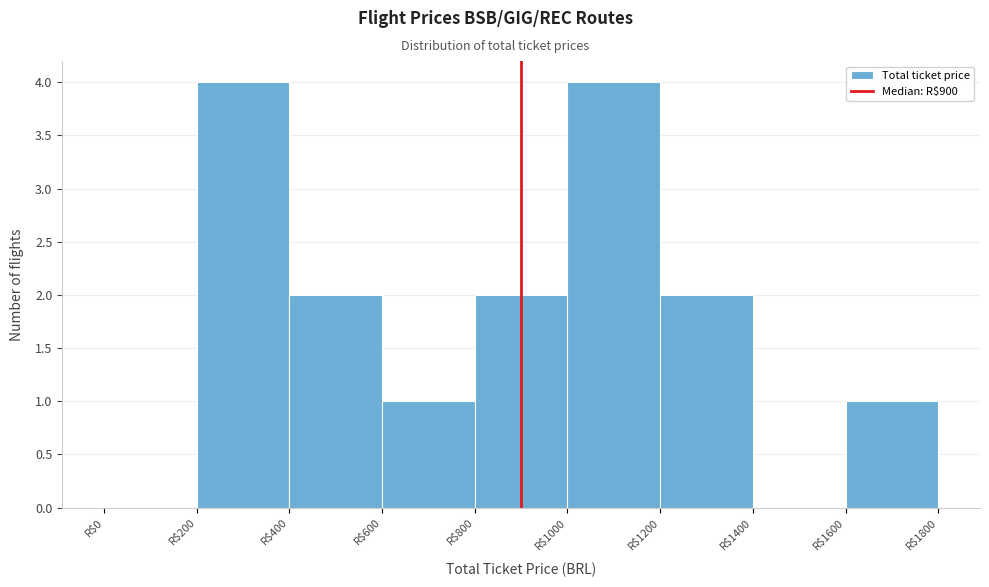

What is the height of the bar covering 600 to 800 on the x-axis? The values are not printed on the chart, so give them approximately, as read against the axis.

1